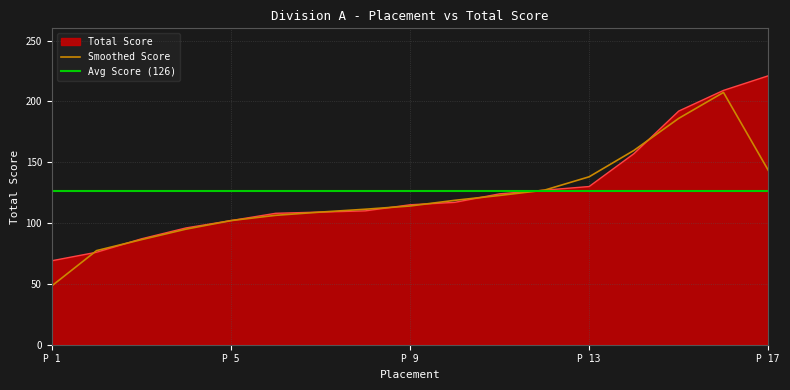

What is the maximum value for Smoothed Score?

207.3